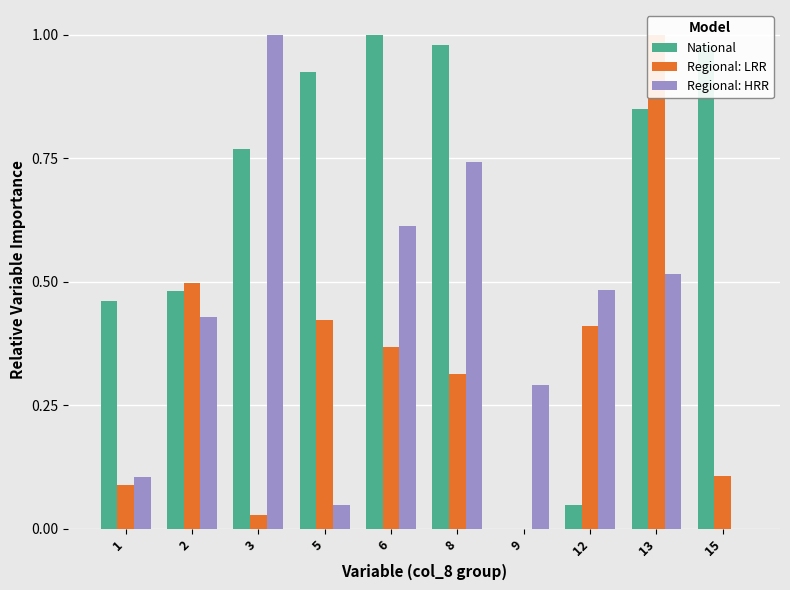

Which series has the largest total across all categories?

National